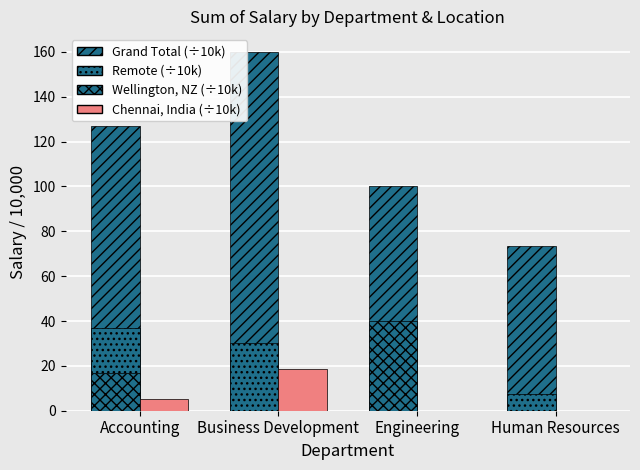

Are the bars horizontal?

No